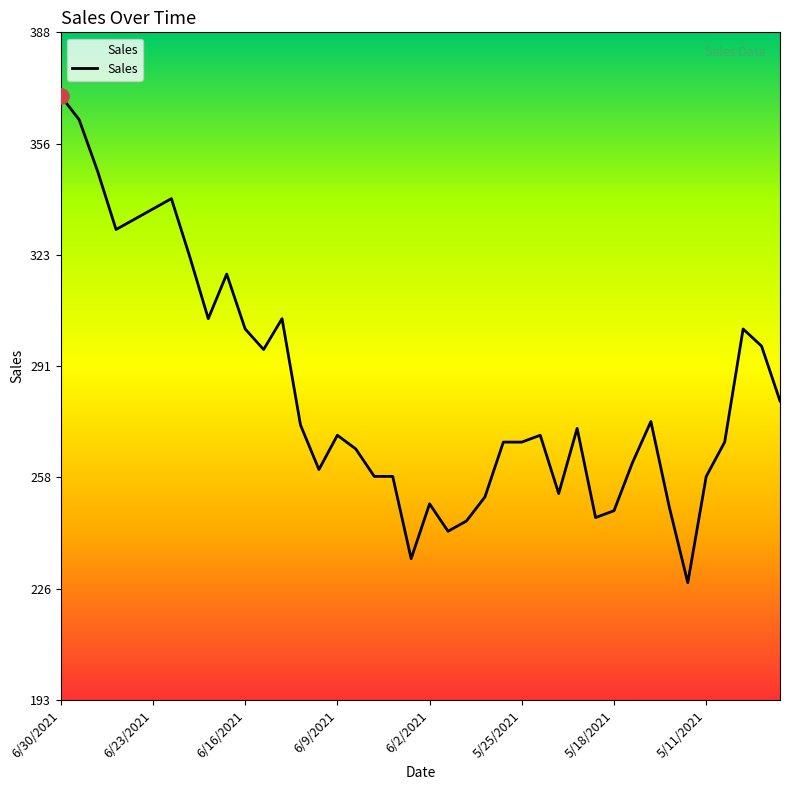

What is the greatest value displayed?

370